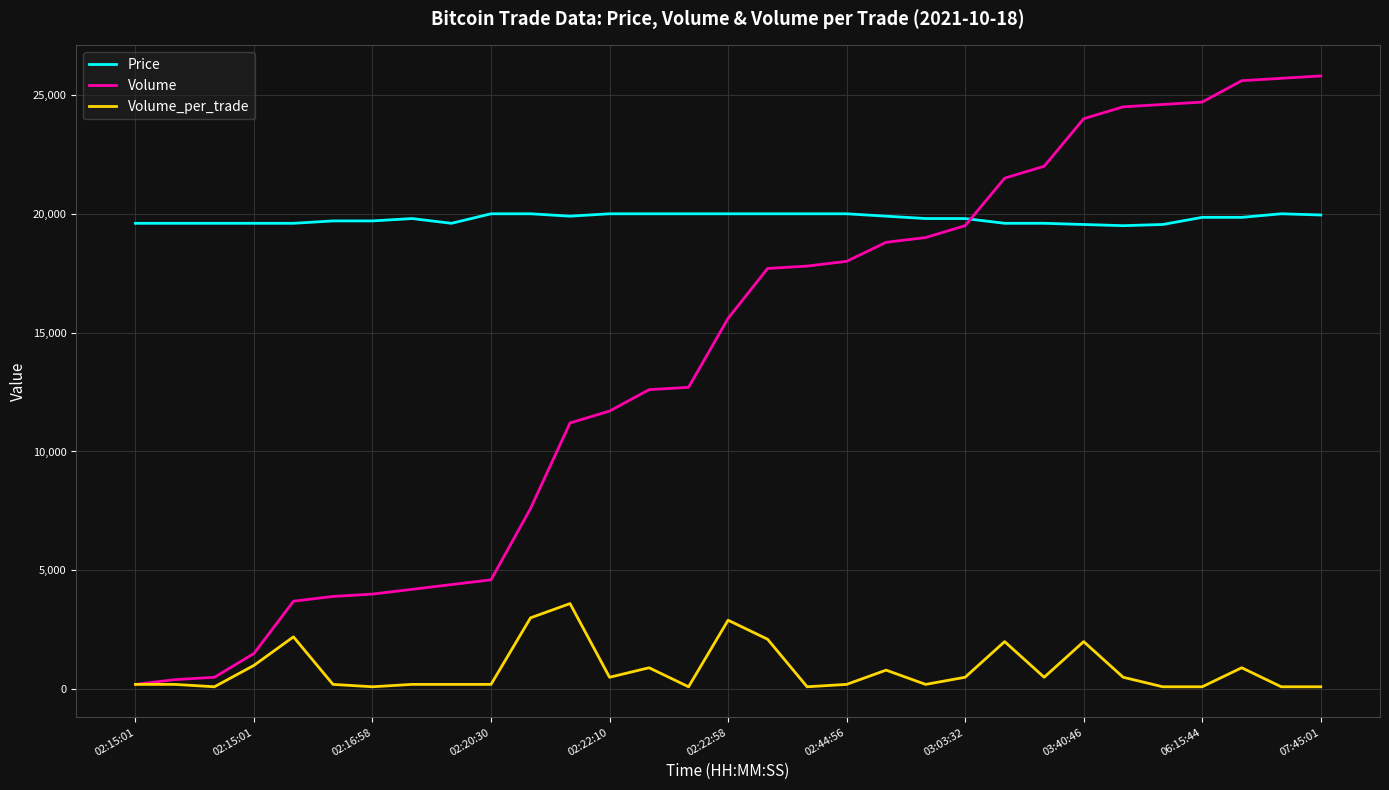

Does the chart have visible grid lines?

Yes